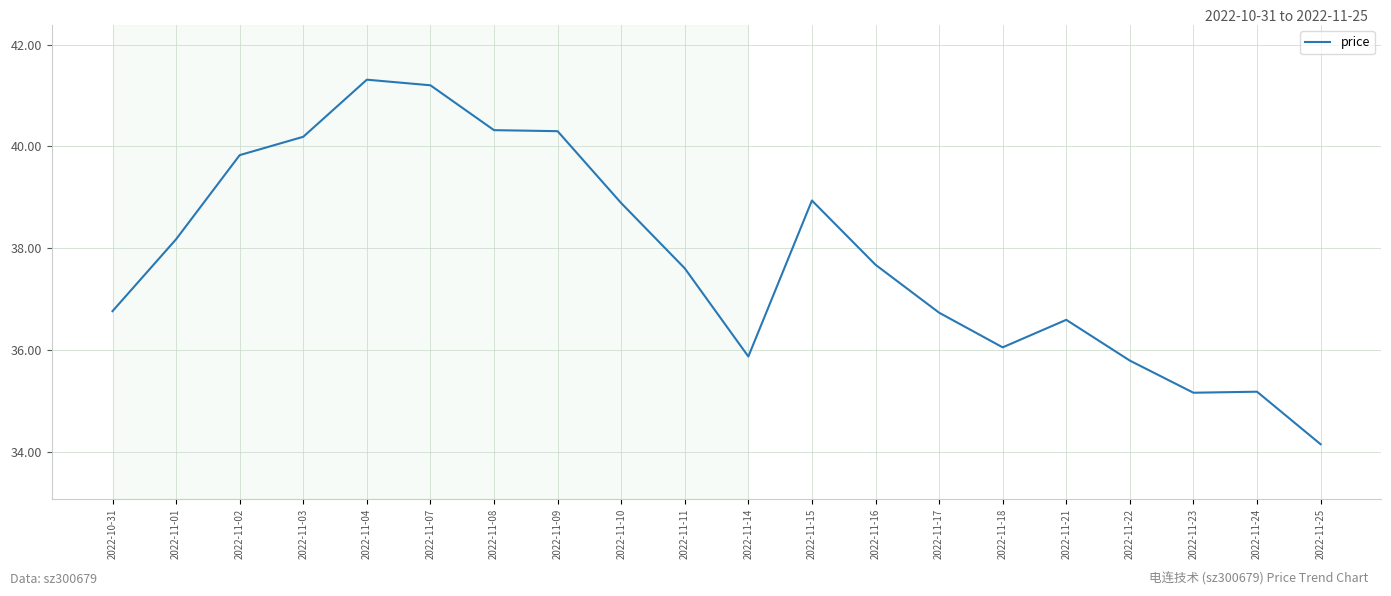

How many values exceed 37?

11